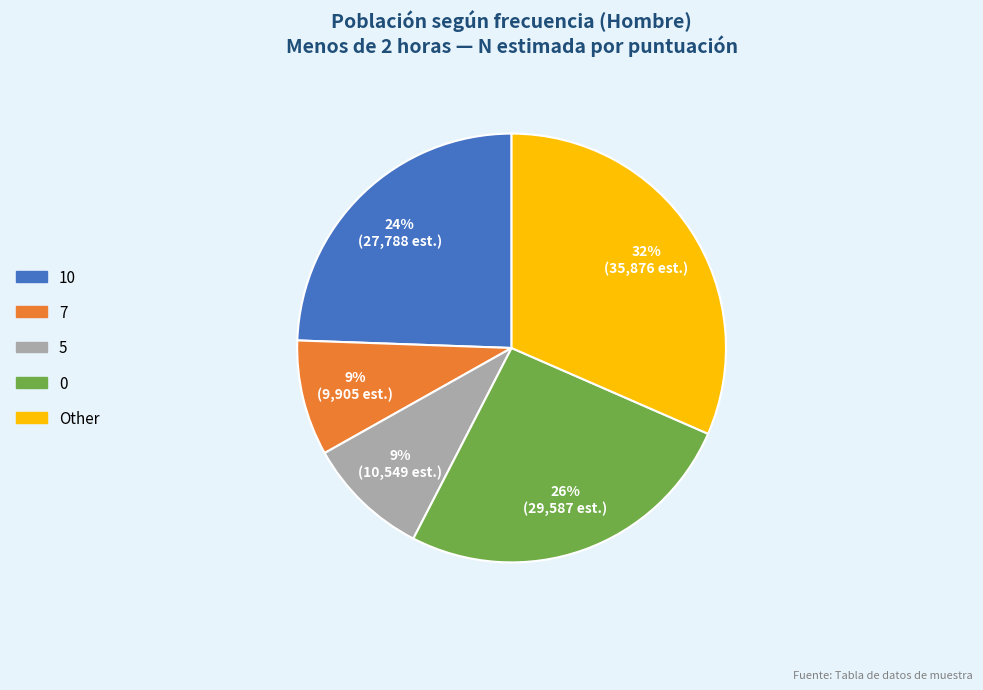

Is there a majority slice in this chart?

No